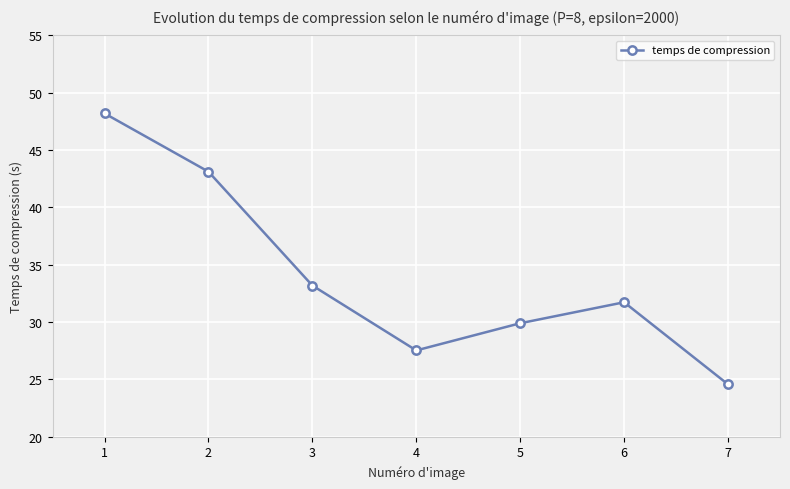

How many interior local peaks (higher than both neighbors) does the data have?

1